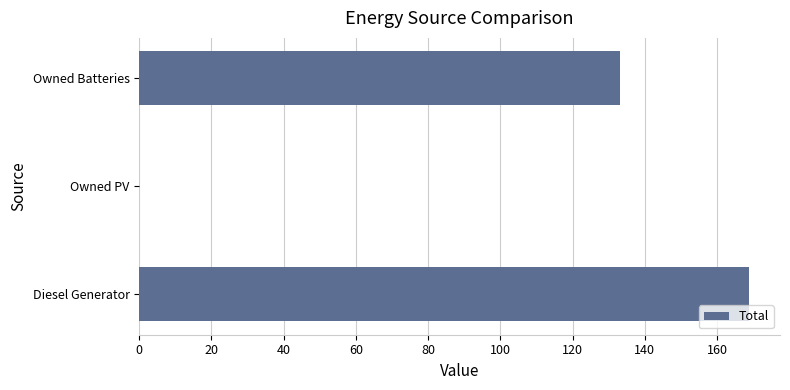

What is the sum of all values?

302.0